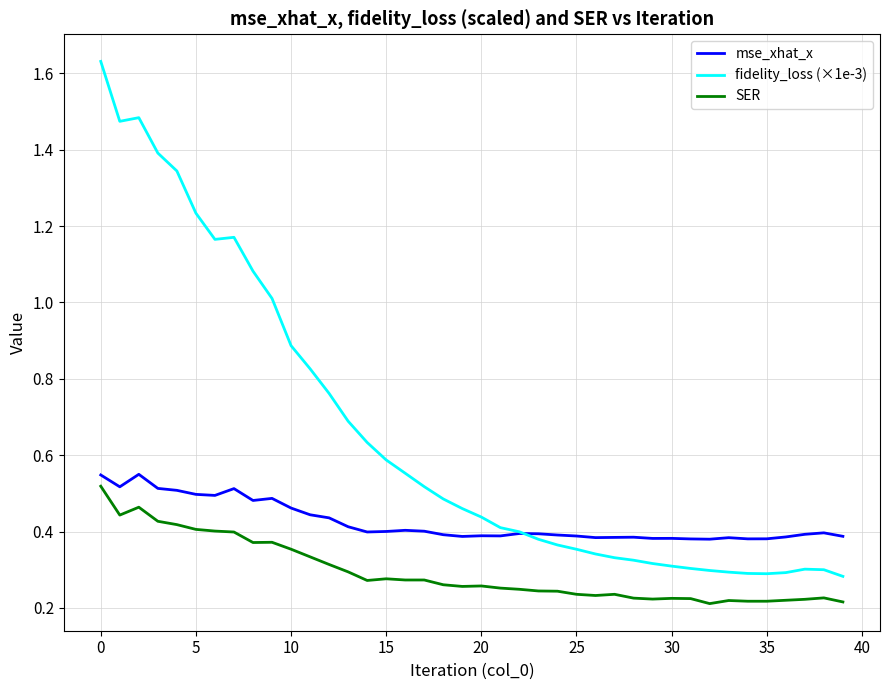

Which series has the widest spread of values?

fidelity_loss (×1e-3)